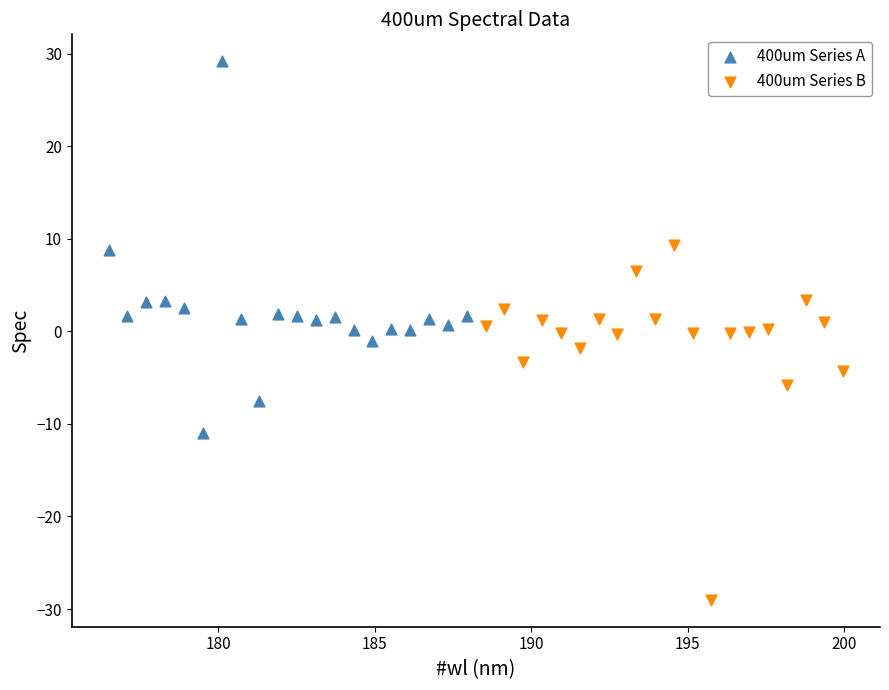

Which series reaches the minimum Y coordinate?

400um Series B